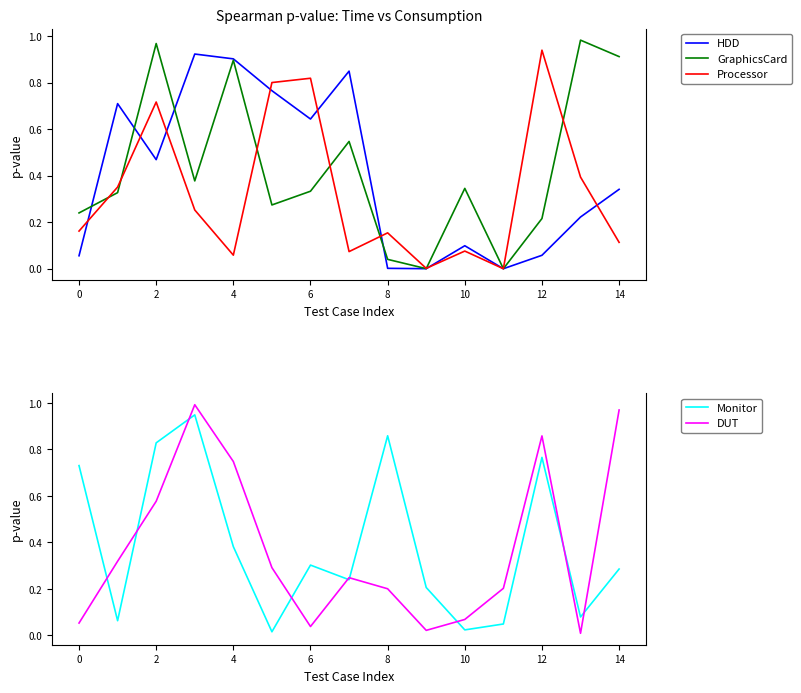

Is the value of Processor at 14 greater than the value of GraphicsCard at 10?

No